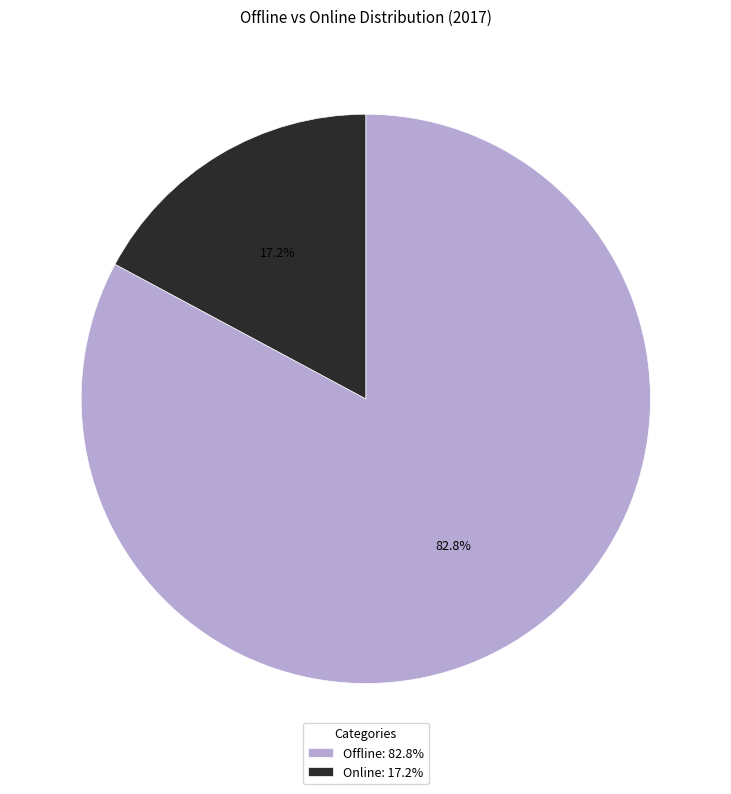

How many slices are in this pie chart?

2